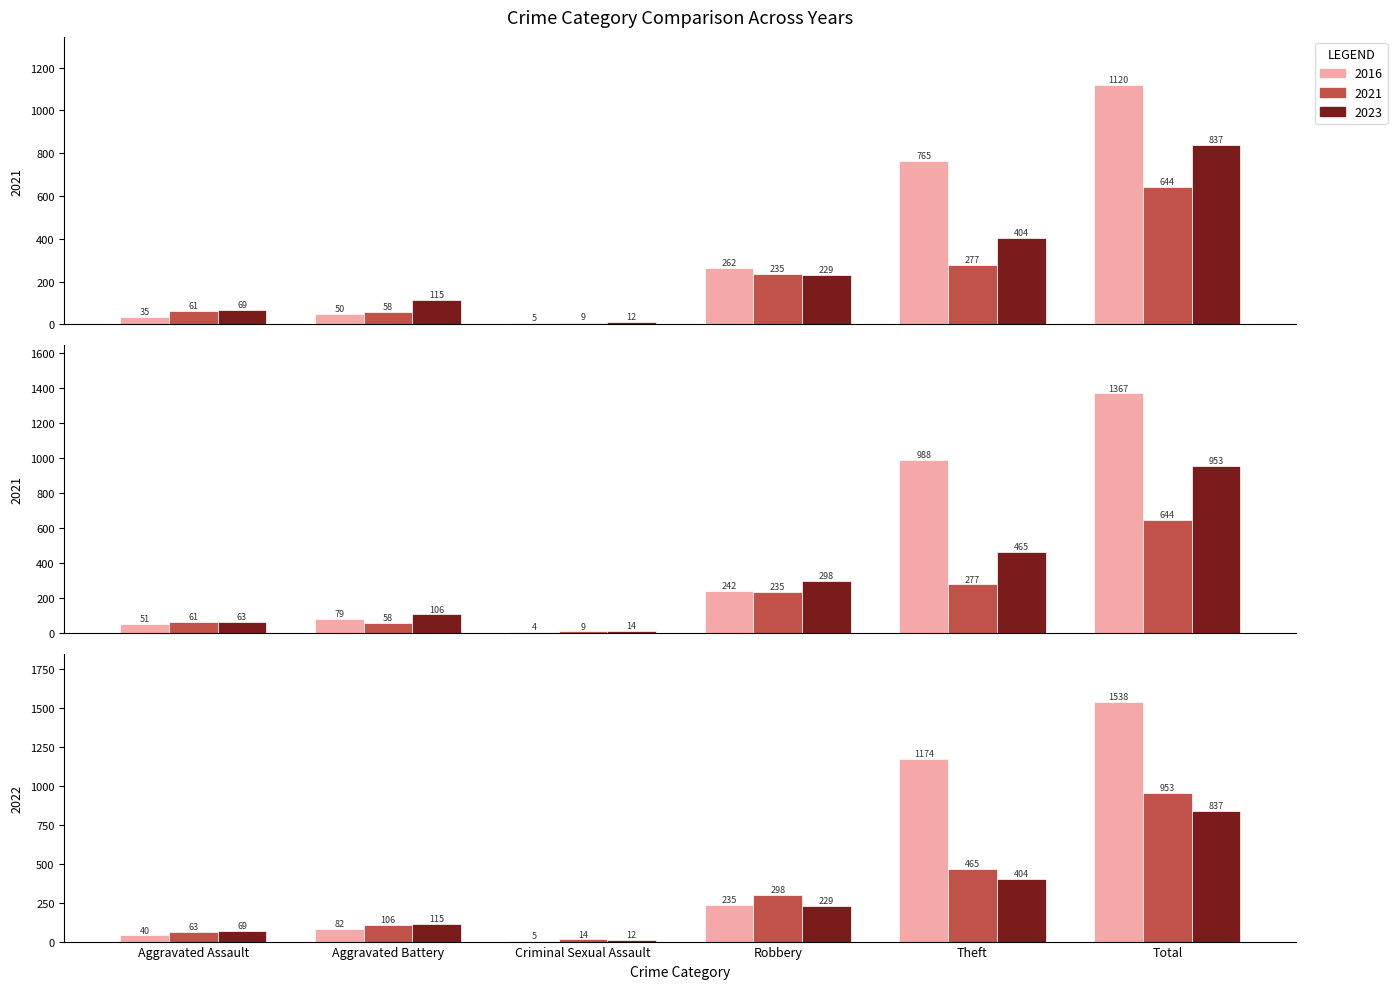

At which category is the sum across all series the highest?

Total